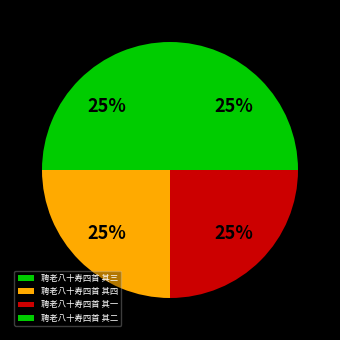

Between 聘老八十寿四首 其二 and 聘老八十寿四首 其一, which is larger?

聘老八十寿四首 其二